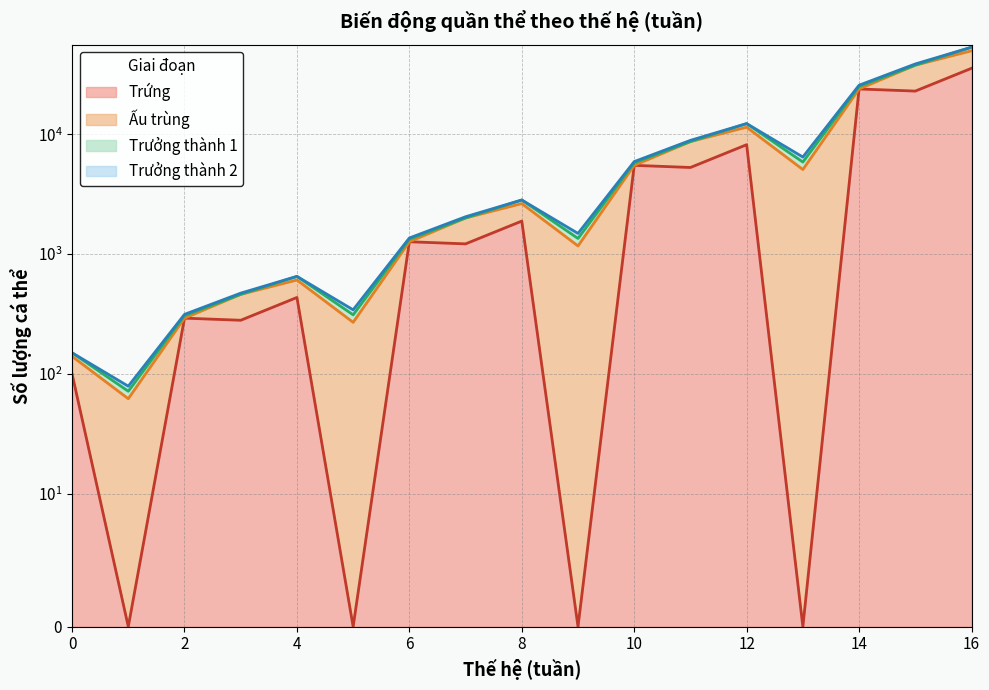

Is it true that Trứng equals 434.5 at 4?

True